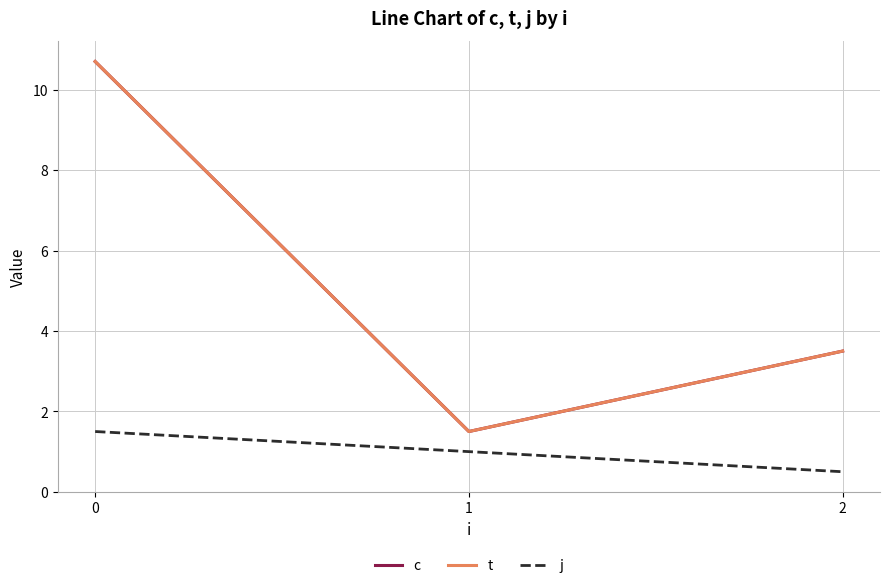

Which series has the largest total across all categories?

c